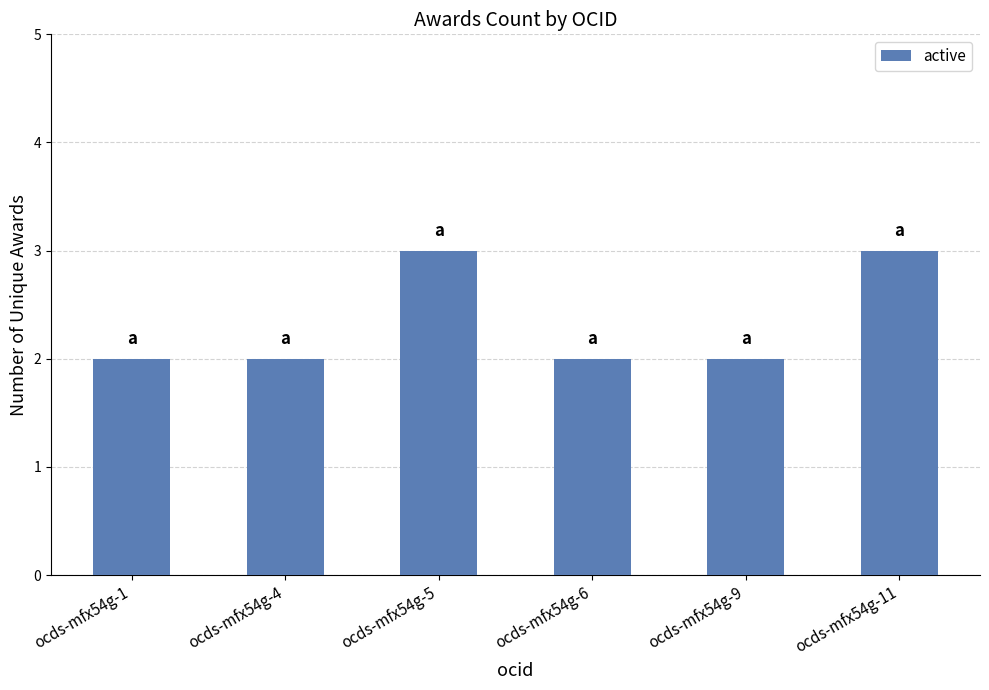

What is the value of the 4th bar from the left?

2